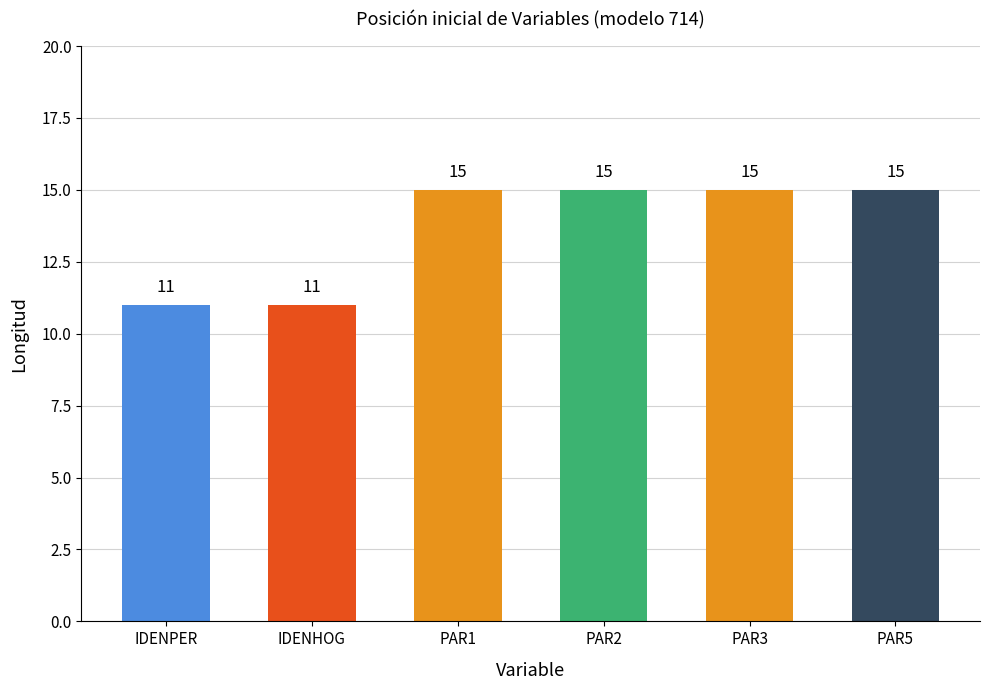

What is the label of the 3rd bar from the right?

PAR2